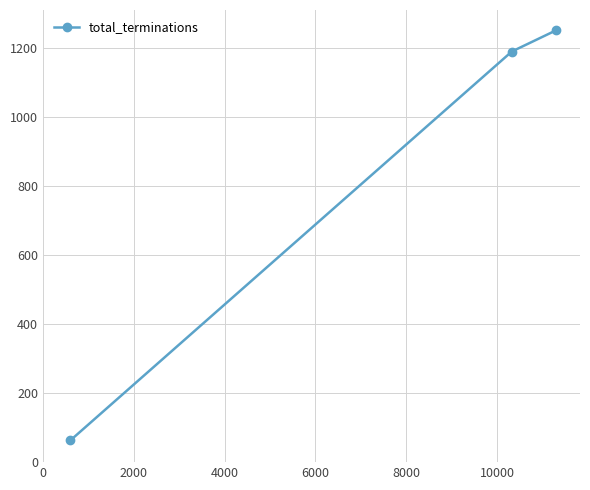

What is the sum of all values?

2504